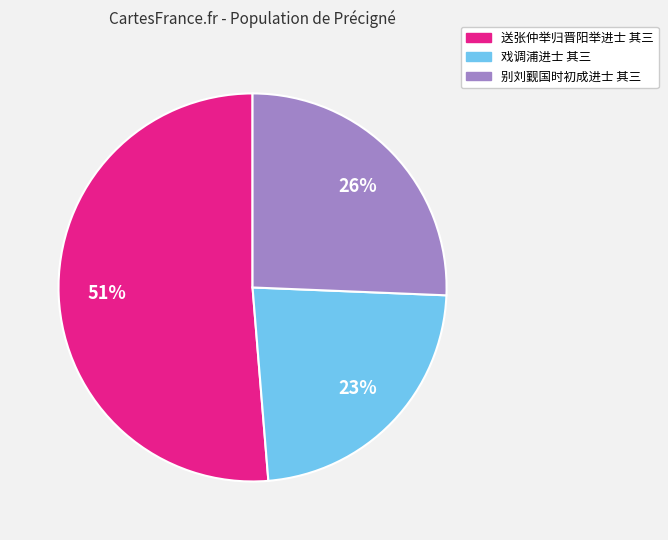

Is the sum of 送张仲举归晋阳举进士 其三 and 戏调浦进士 其三 greater than half?

Yes